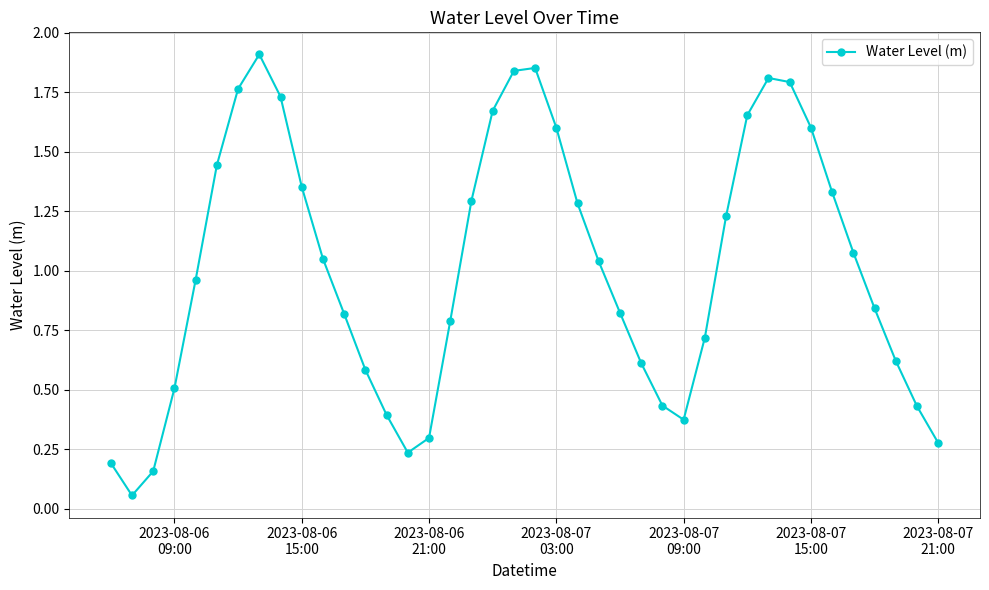

What is the sum of all values?

40.4